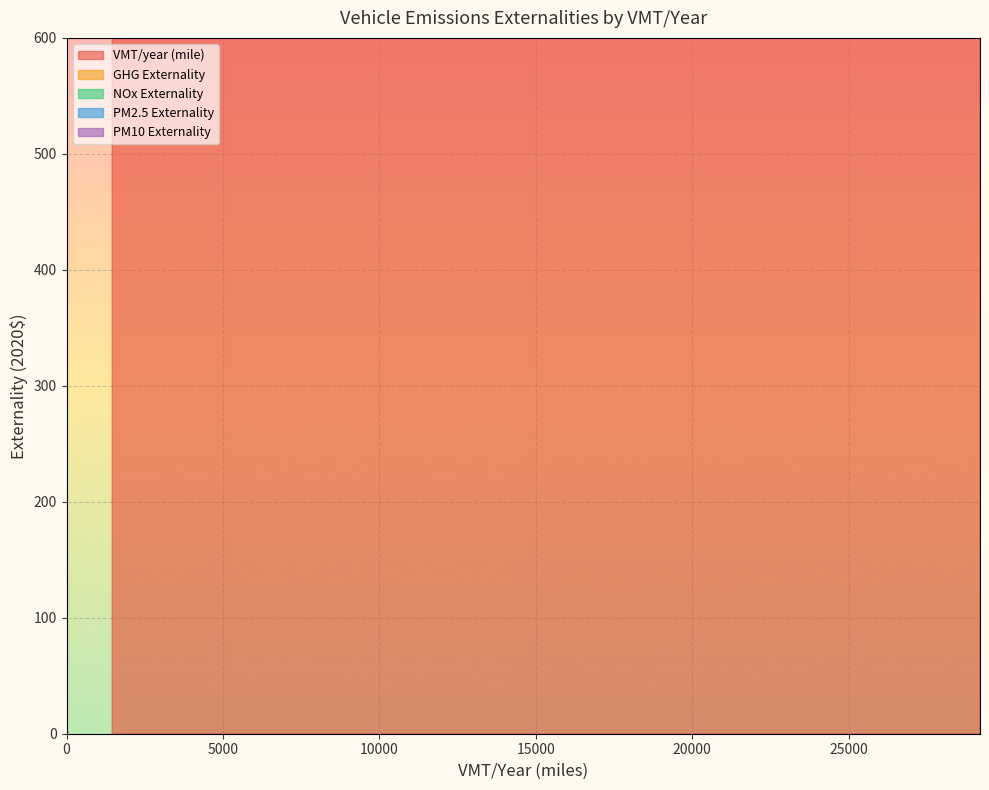

Between 7300 and 1460, which is larger?

7300